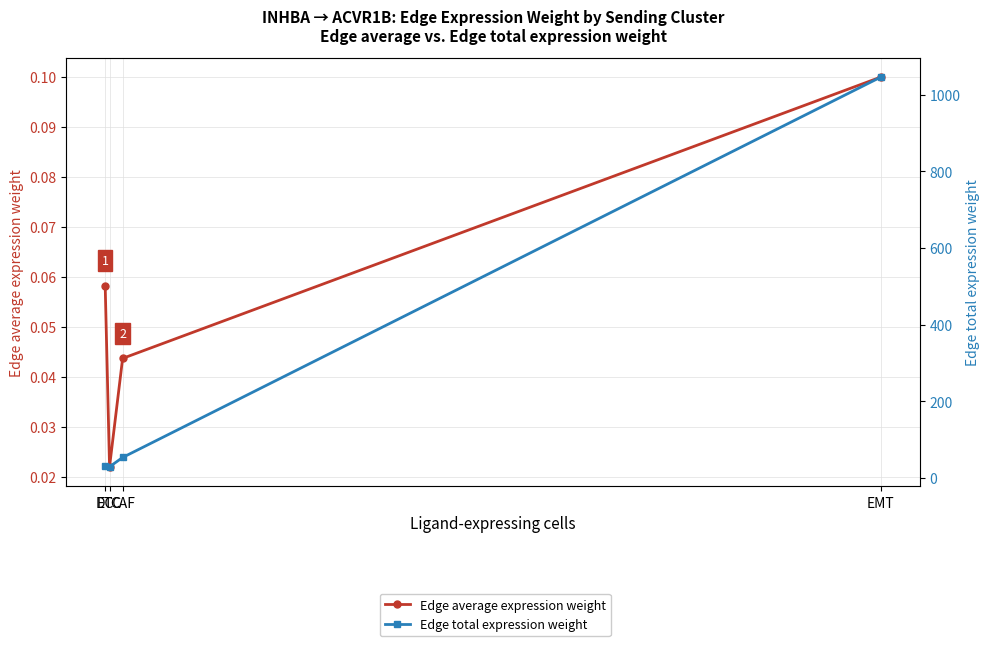

Which has a higher value, CAF or DC?

DC